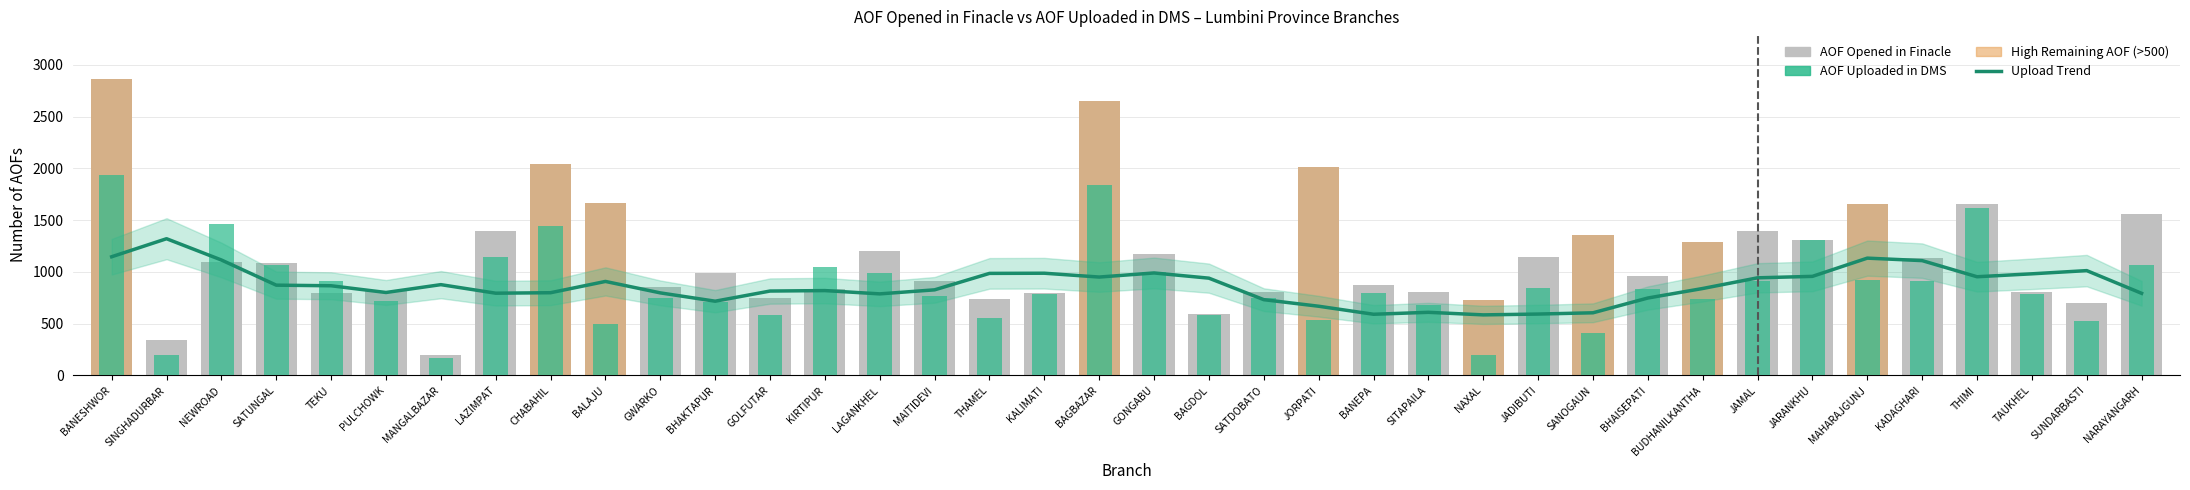

At which label does AOF UPLOADED IN DMS reach its minimum?

MANGALBAZAR